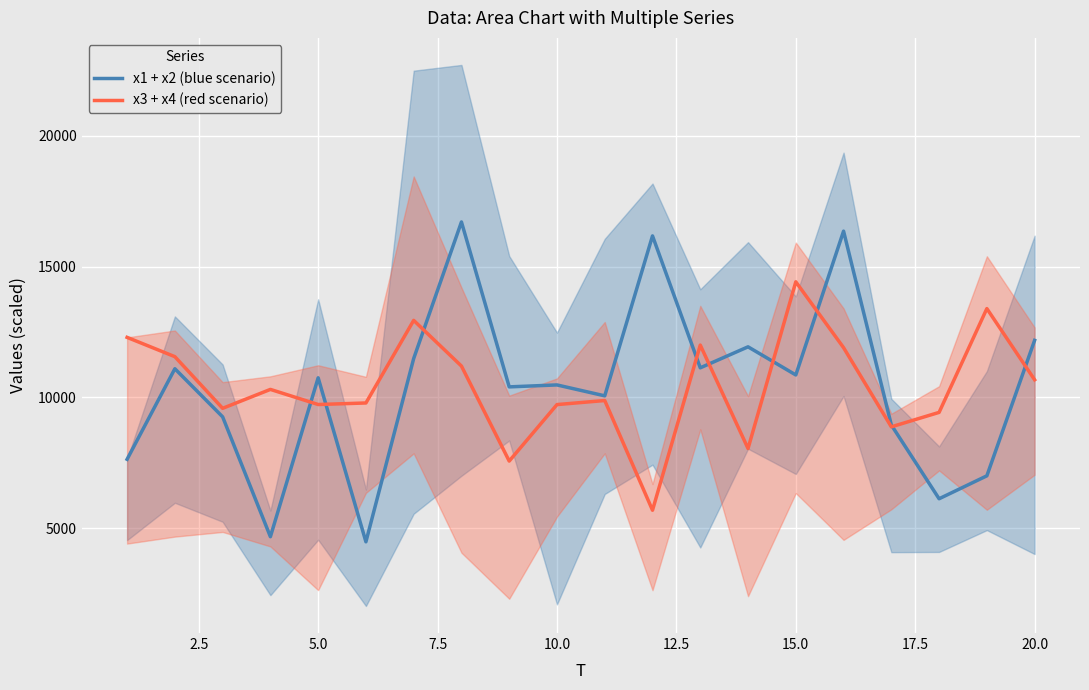

What is the highest value of the x1 + x2 (blue scenario) series?

16705.2